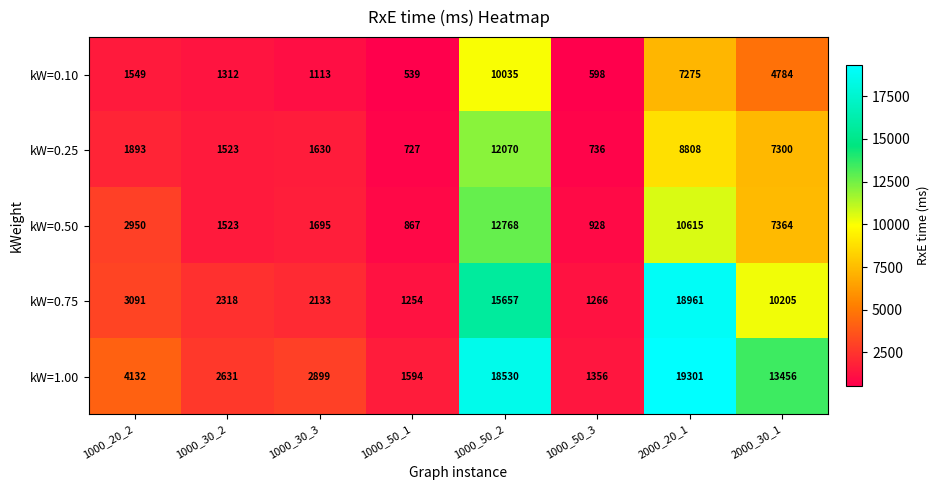

The value of kW=0.10 at 1000_30_3 is 1113. True or false?

True